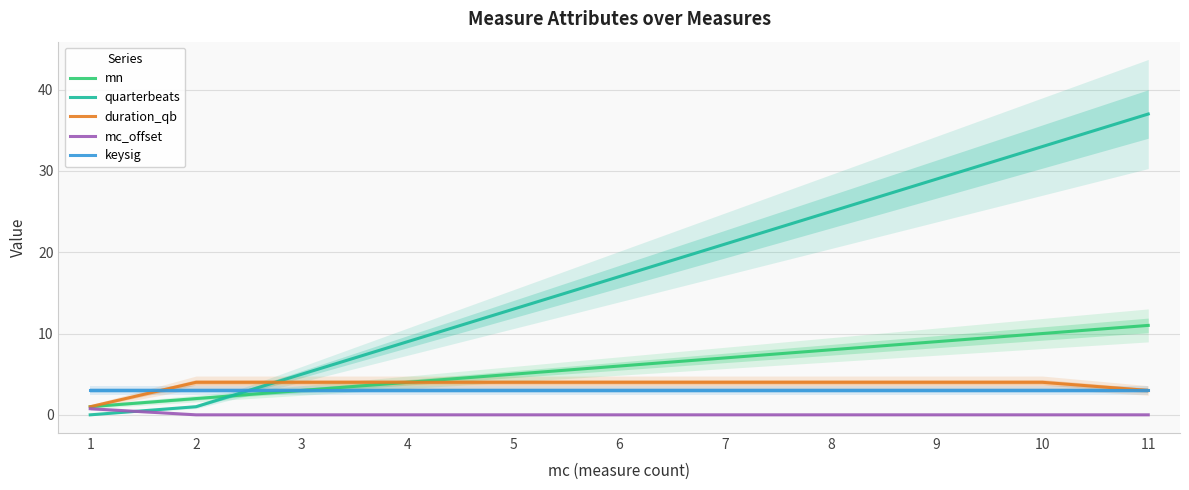

Reading left to right, what are all the values shown in this chart?

mn: 1.0	2.0	3.0	4.0	5.0	6.0	7.0	8.0	9.0	10.0	11.0
quarterbeats: 0.0	1.0	5.0	9.0	13.0	17.0	21.0	25.0	29.0	33.0	37.0
duration_qb: 1.0	4.0	4.0	4.0	4.0	4.0	4.0	4.0	4.0	4.0	3.0
mc_offset: 0.8	0.0	0.0	0.0	0.0	0.0	0.0	0.0	0.0	0.0	0.0
keysig: 3.0	3.0	3.0	3.0	3.0	3.0	3.0	3.0	3.0	3.0	3.0